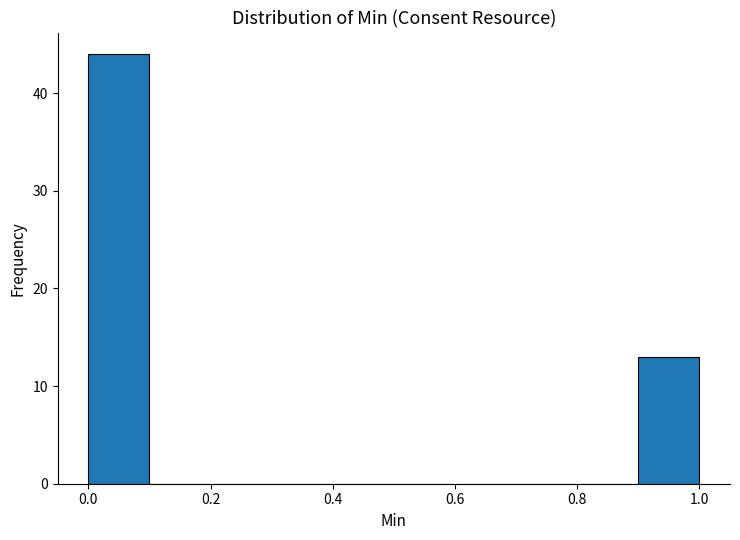

Reading left to right, transcribe this chart: for each bar, give the range it covers on the x-axis and its height. The values are not printed on the chart, so give them approximately, as read against the axis.

0.0 to 0.1: 44
0.1 to 0.2: 0
0.2 to 0.3: 0
0.3 to 0.4: 0
0.4 to 0.5: 0
0.5 to 0.6: 0
0.6 to 0.7: 0
0.7 to 0.8: 0
0.8 to 0.9: 0
0.9 to 1.0: 13